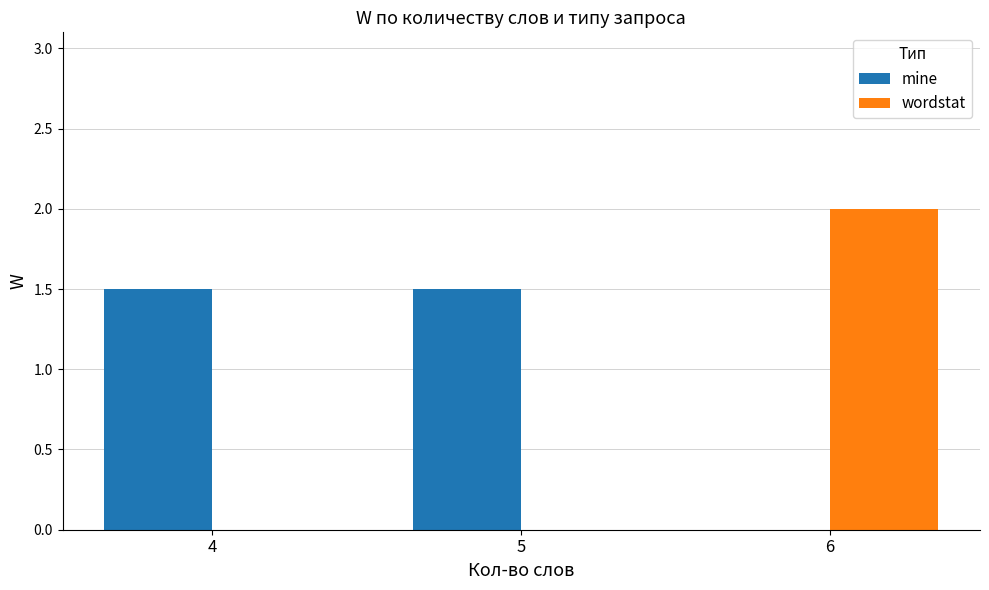

Reading right to left, list all the values displayed in this chart.

mine: 0.0	1.5	1.5
wordstat: 2.0	0.0	0.0